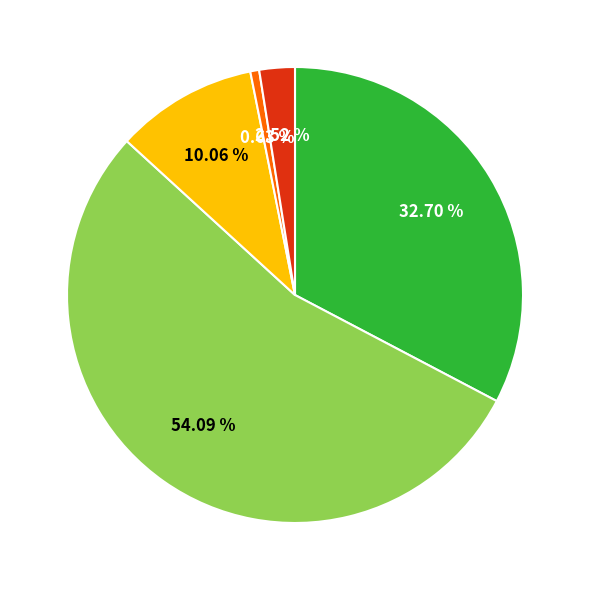

Is there any slice that represents more than half of the pie?

Yes